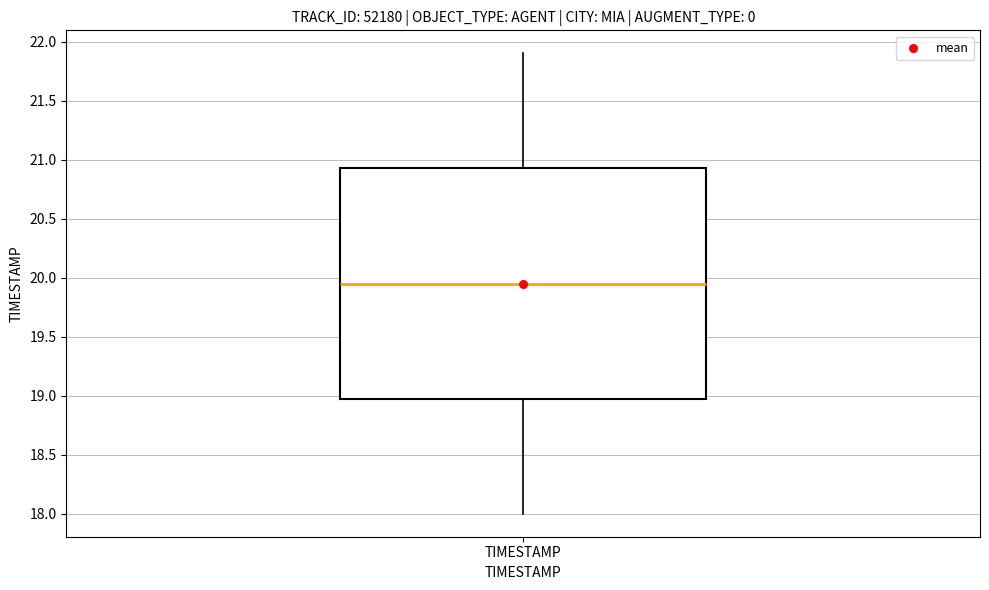

Where does the upper whisker of the box for TIMESTAMP end on the y-axis? The values are not printed on the chart, so give them approximately, as read against the axis.

21.90